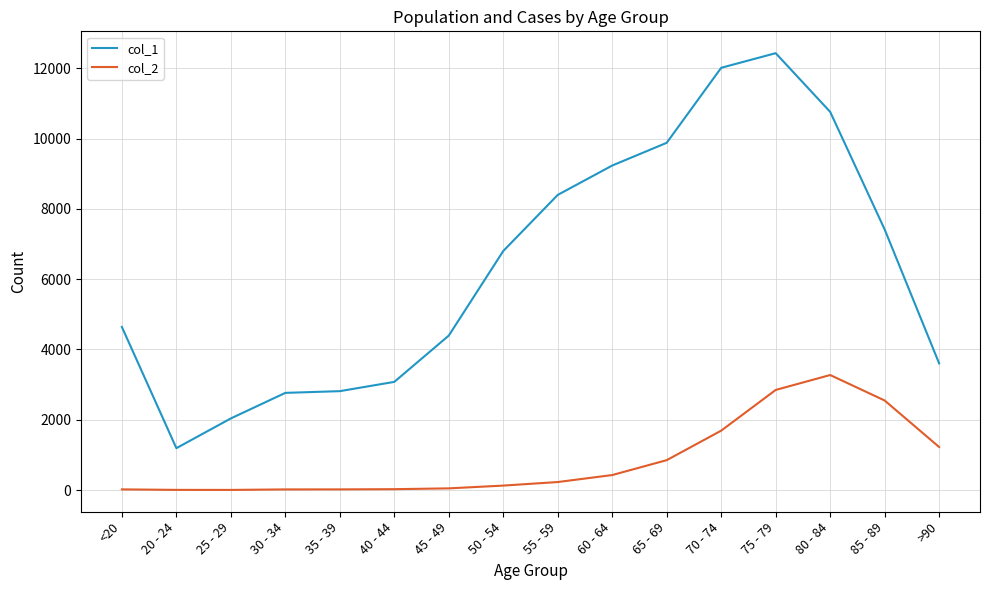

The value of col_2 at 20 - 24 is 4. True or false?

True